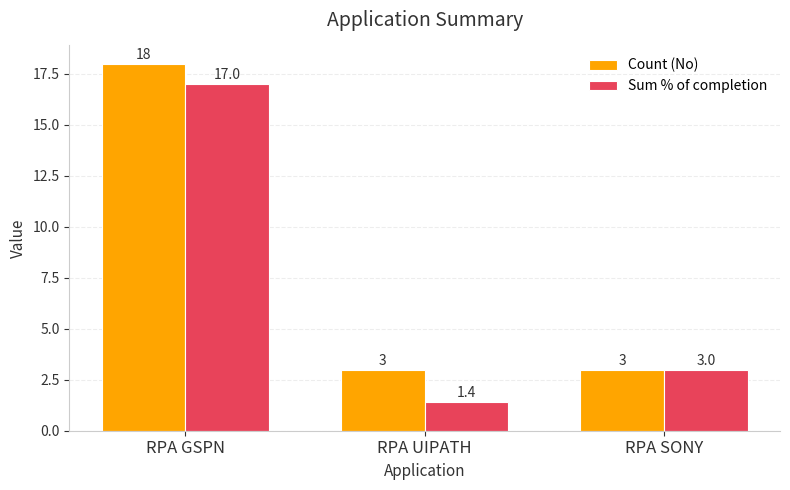

At RPA GSPN, list the series in order from largest to smallest.

Count (No), Sum % of completion